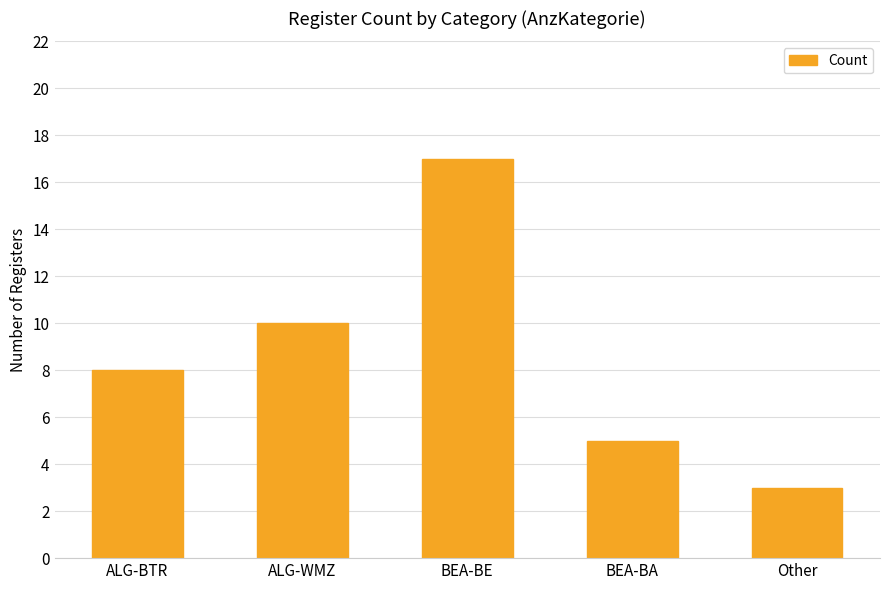

Which category has the highest value across all series?

BEA-BE